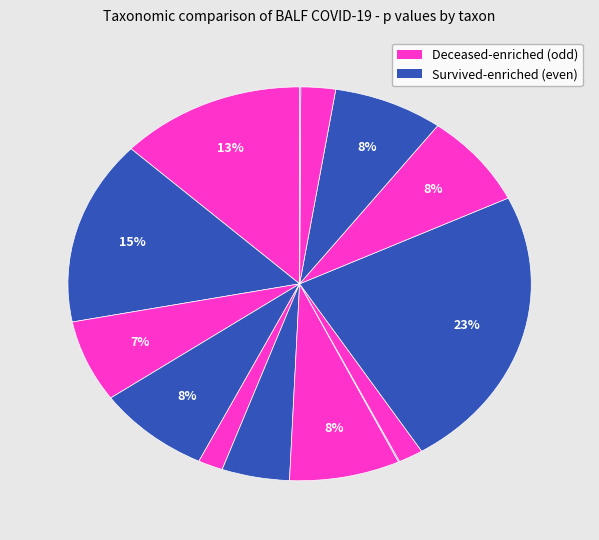

Is there any slice that represents more than half of the pie?

No